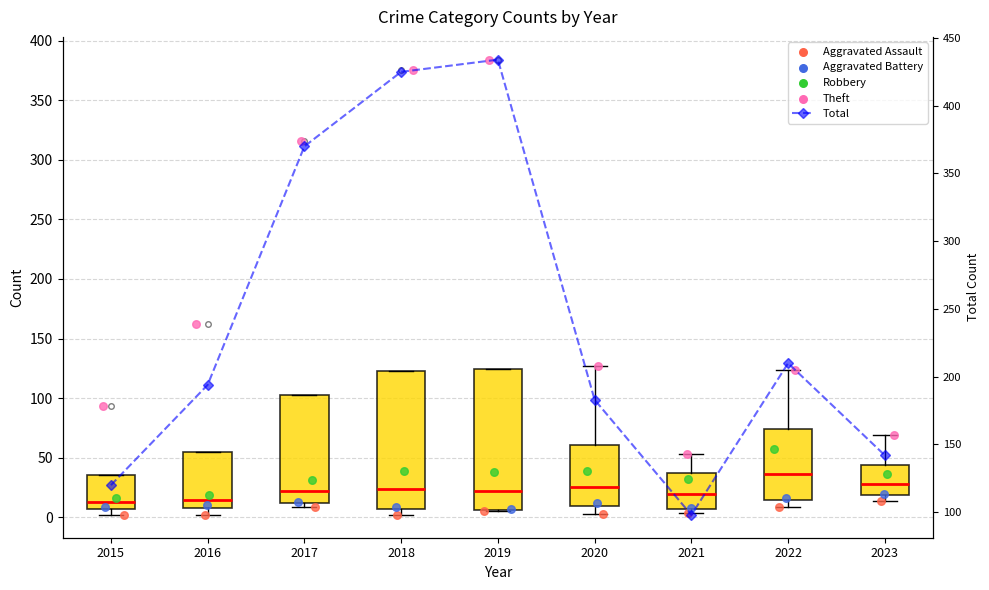

What is the change in value from 2017 to 2022?

-160